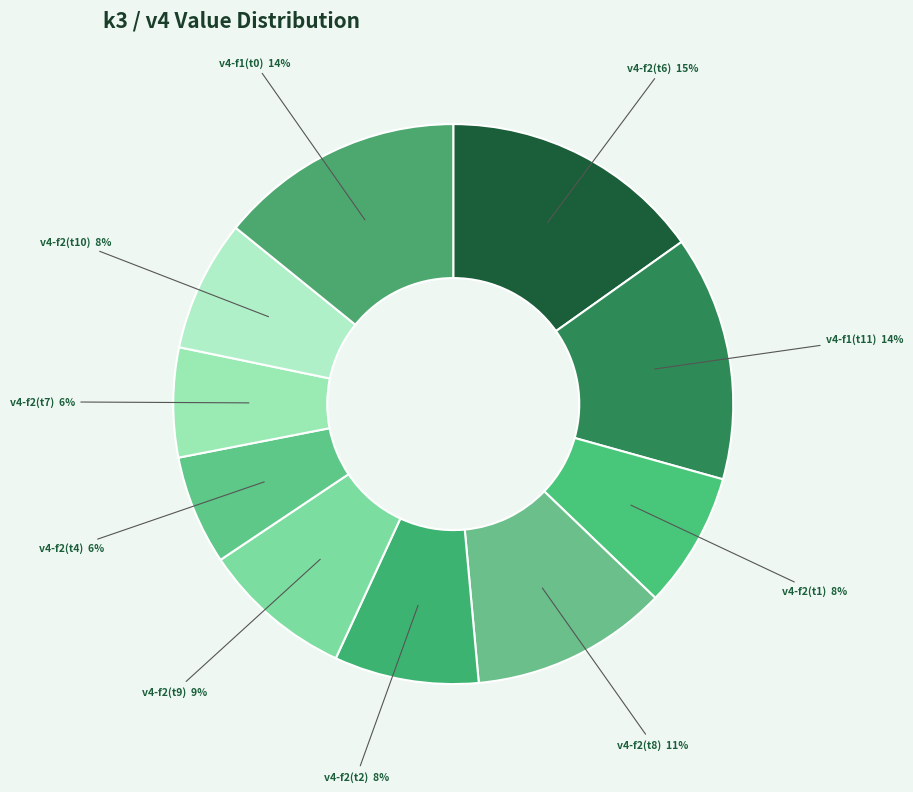

Which slice is the largest?

v4-f2(t6)